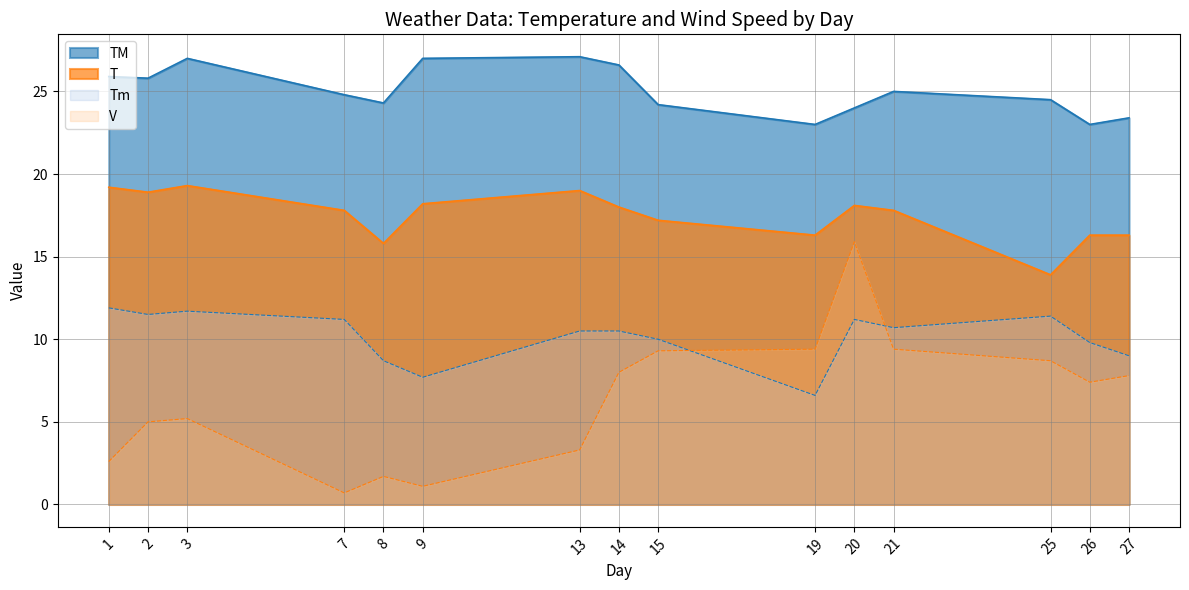

At how many categories does at least one series exceed 22?

15